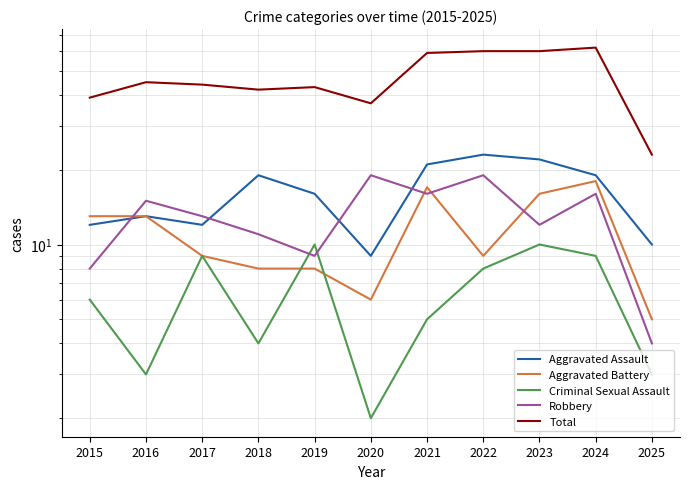

Reading left to right, what are all the values shown in this chart?

Aggravated Assault: 12	13	12	19	16	9	21	23	22	19	10
Aggravated Battery: 13	13	9	8	8	6	17	9	16	18	5
Criminal Sexual Assault: 6	3	9	4	10	2	5	8	10	9	3
Robbery: 8	15	13	11	9	19	16	19	12	16	4
Total: 39	45	44	42	43	37	59	60	60	62	23